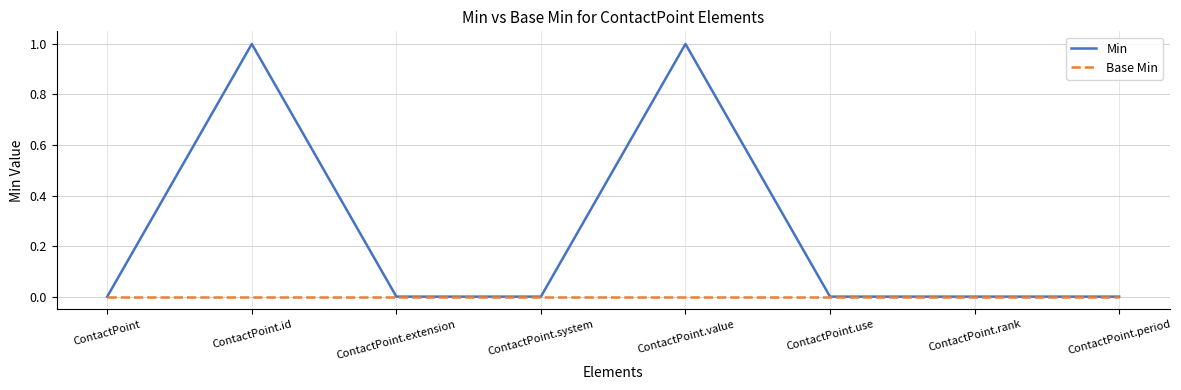

List the series in order of their peak value, highest first.

Min, Base Min